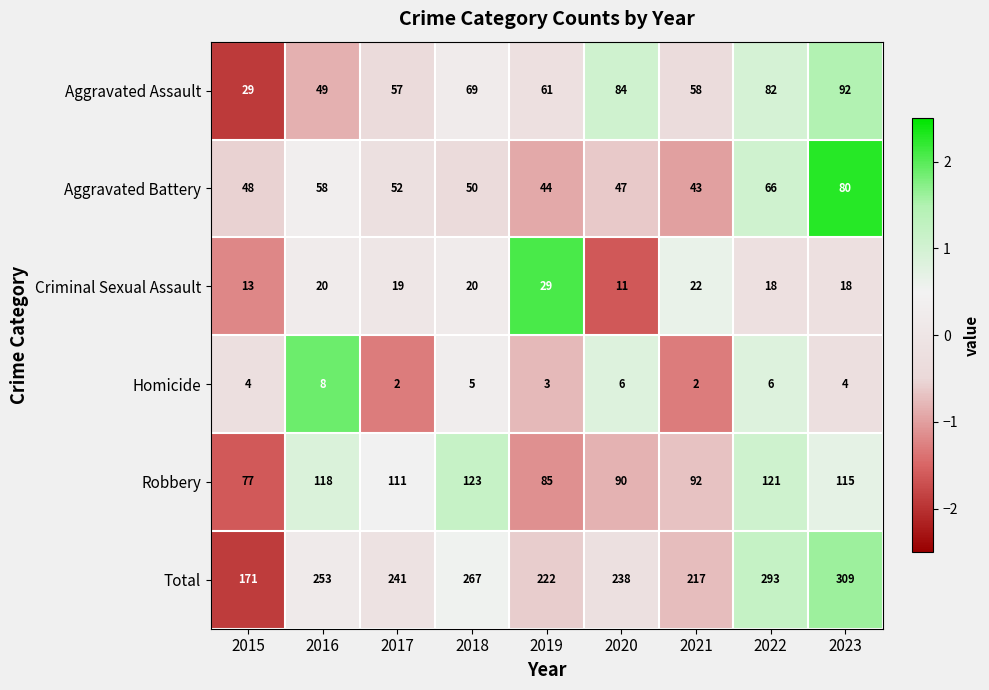

Which category has the lowest value in the Criminal Sexual Assault series?

2020